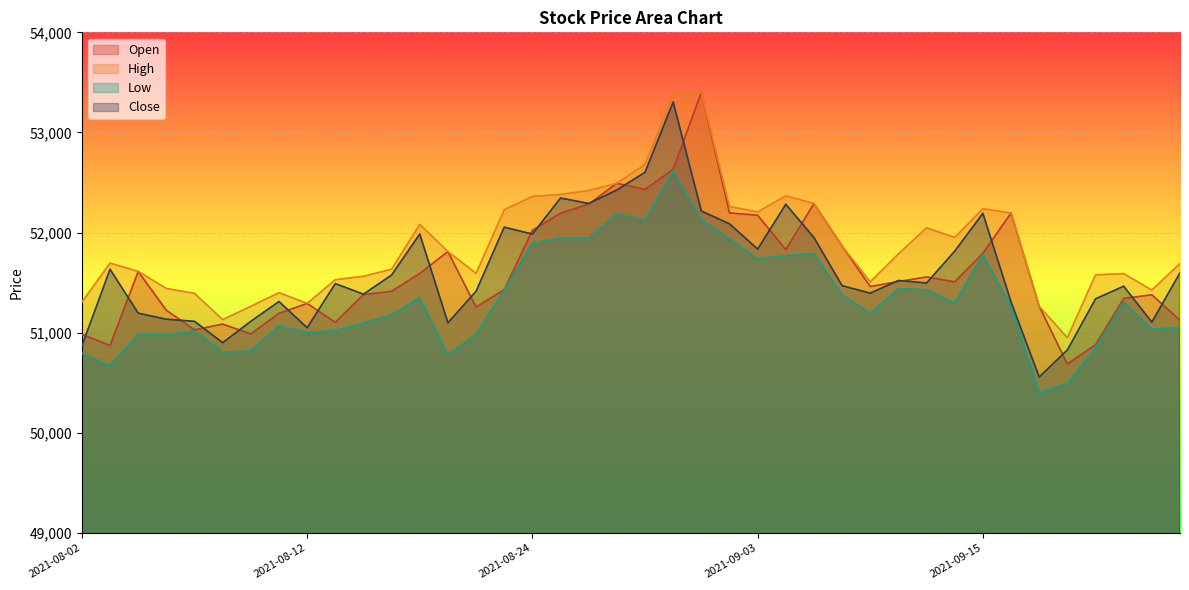

Count the number of categories in the chart.

40